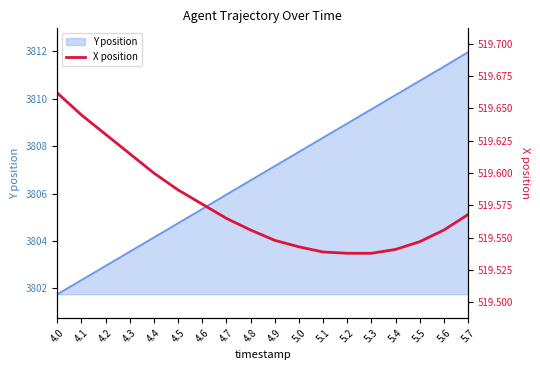

What is the label of the 8th point from the left?

4.7